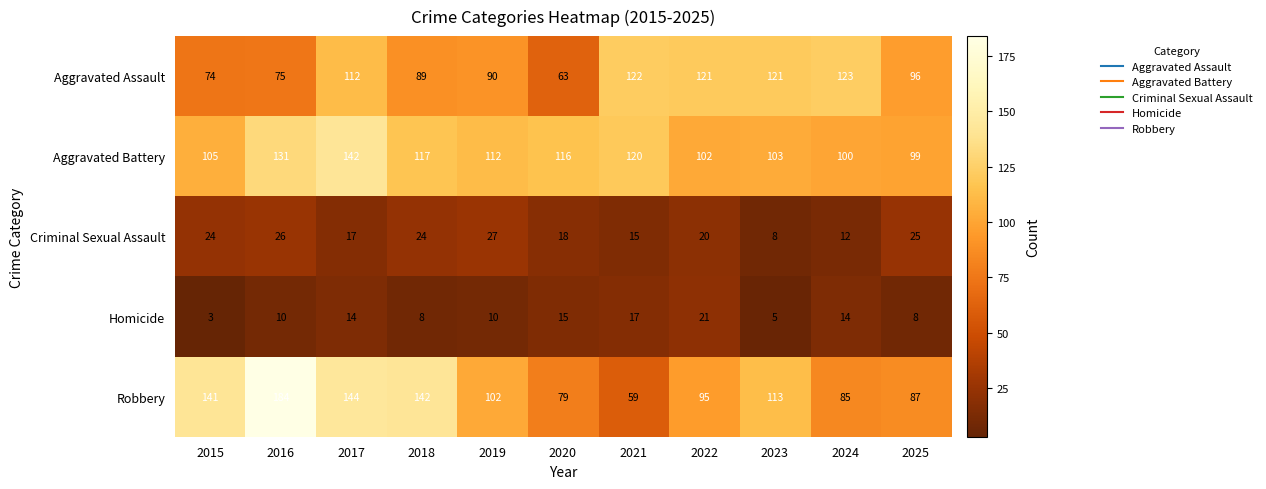

What is the approximate value of Criminal Sexual Assault at 2024, to the nearest 10?

10